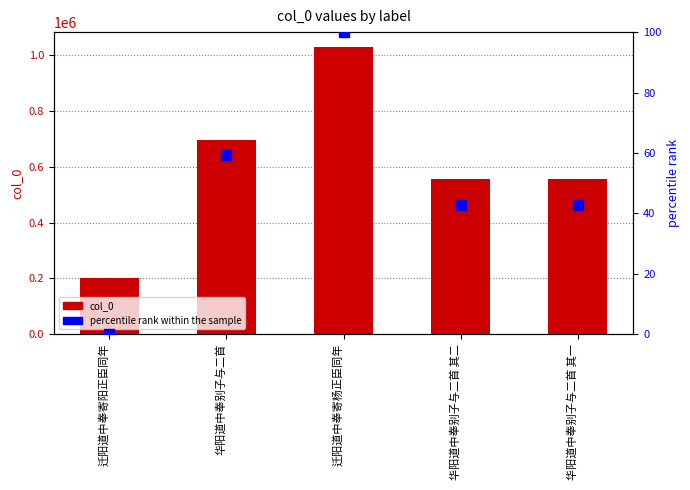

What are all the series names shown in the legend?

col_0, percentile rank within the sample